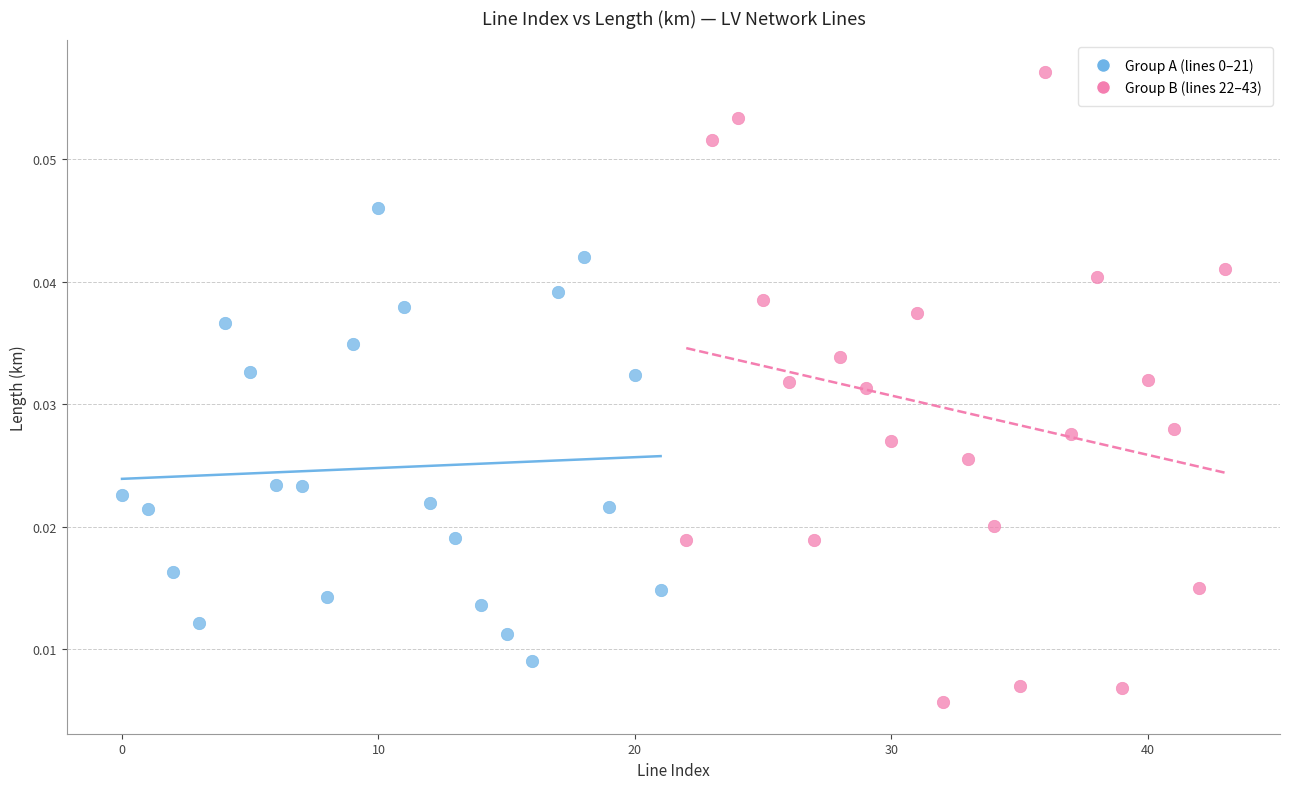

Which series has the widest spread of Y values?

Group B (lines 22–43)